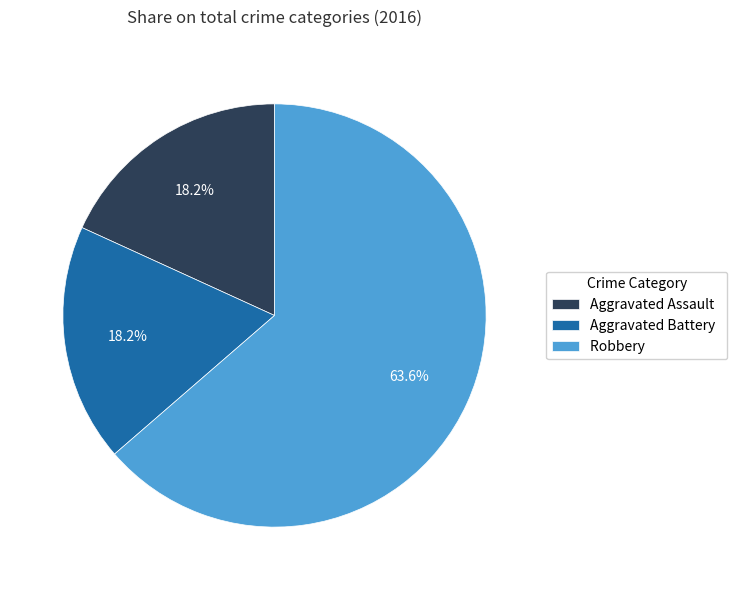

What percentage do Aggravated Battery and Aggravated Assault together represent?

36.4%